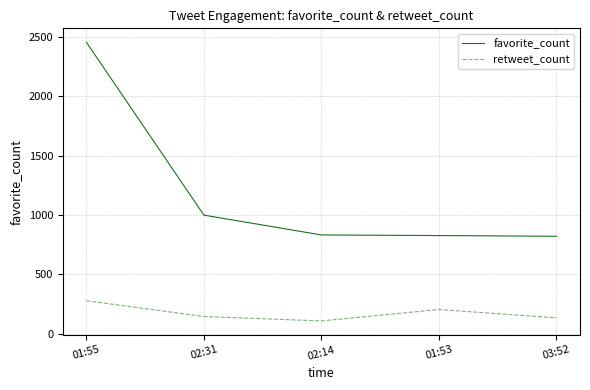

What is the total value across all series at 03:52?

955